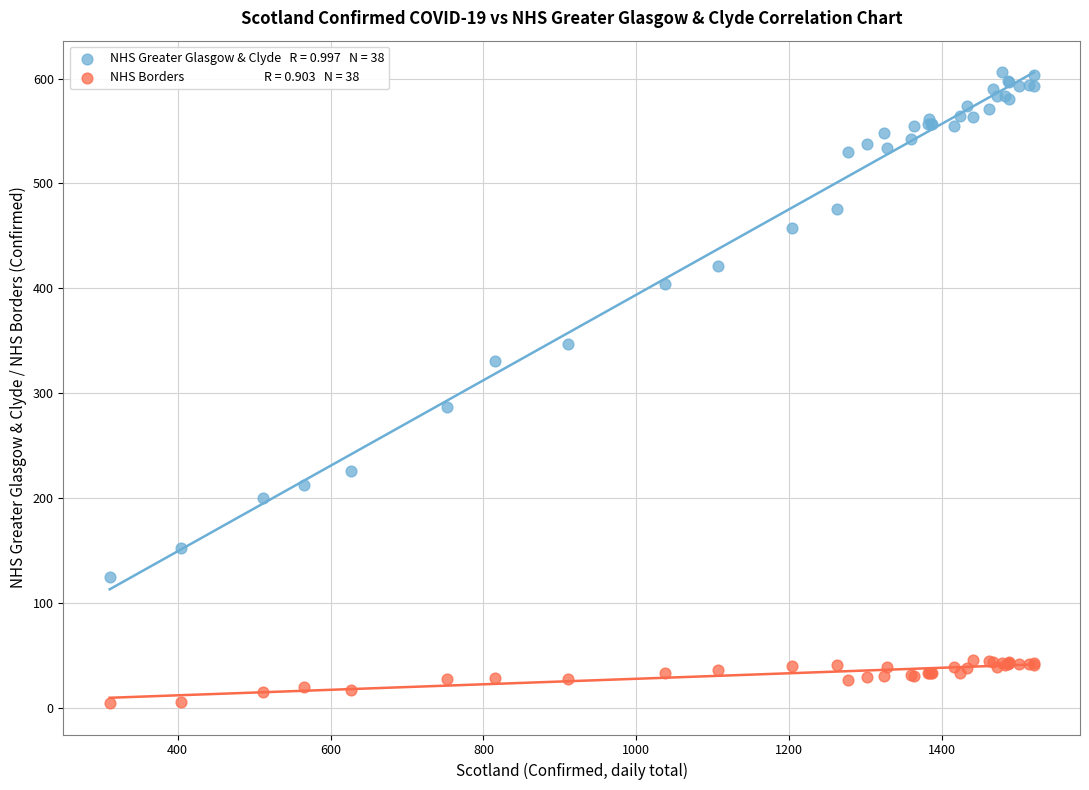

Across all series, what Y value is closest to 305?

287